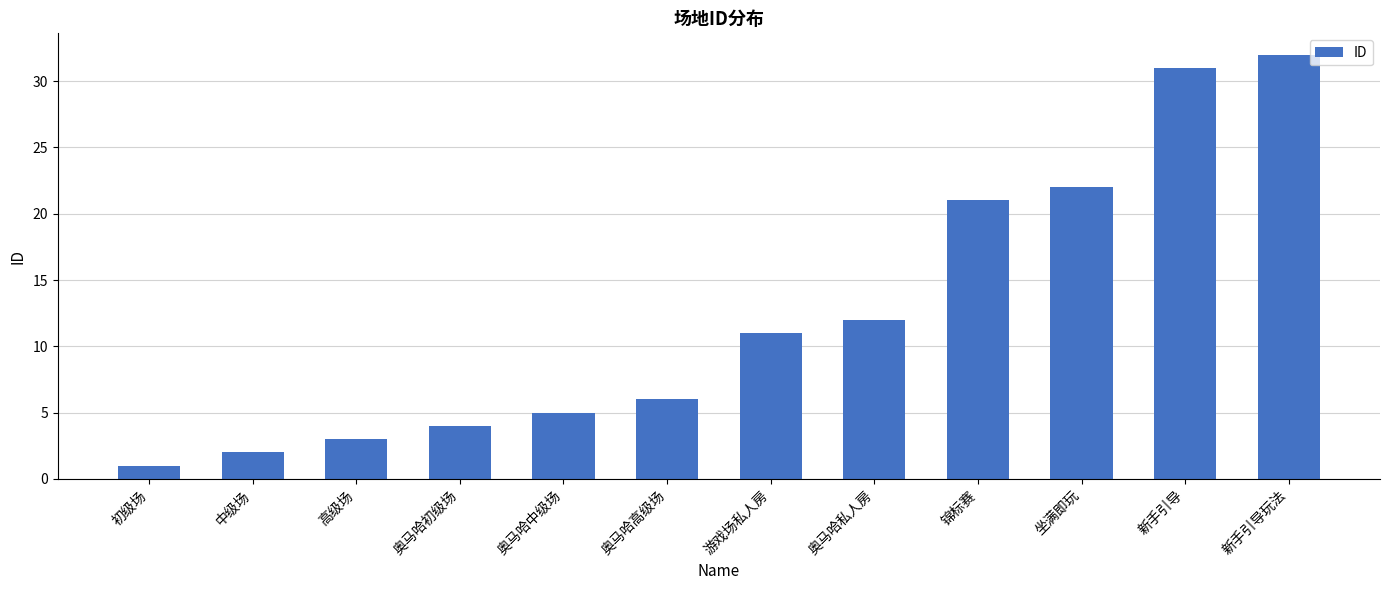

What is the label of the 3rd bar from the left?

高级场